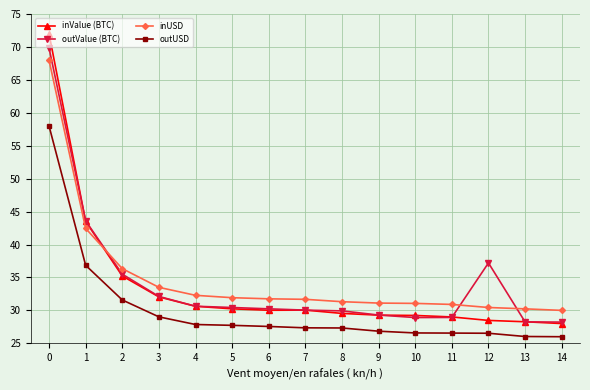

True or false: inUSD and outUSD intersect in this chart.

False